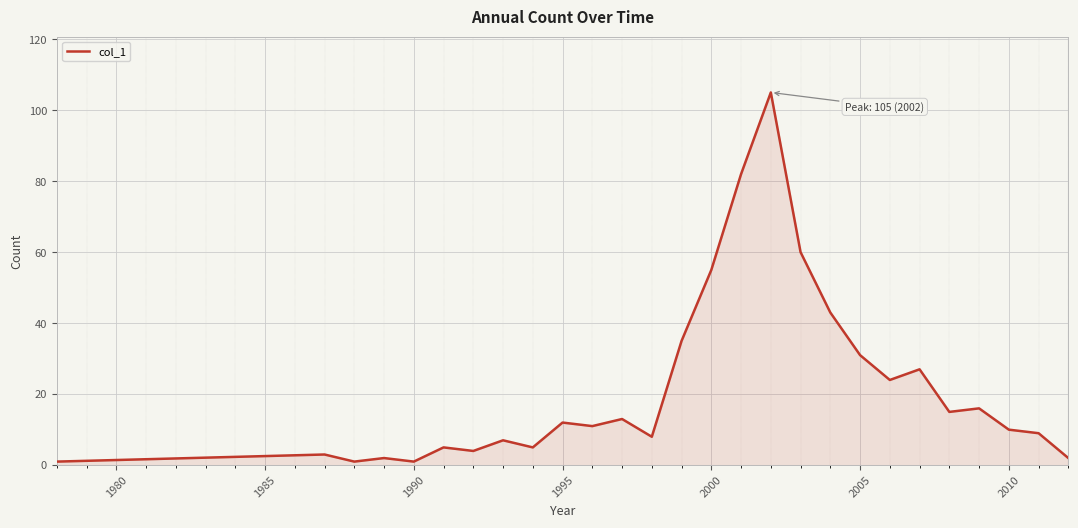

What is the greatest value displayed?

105